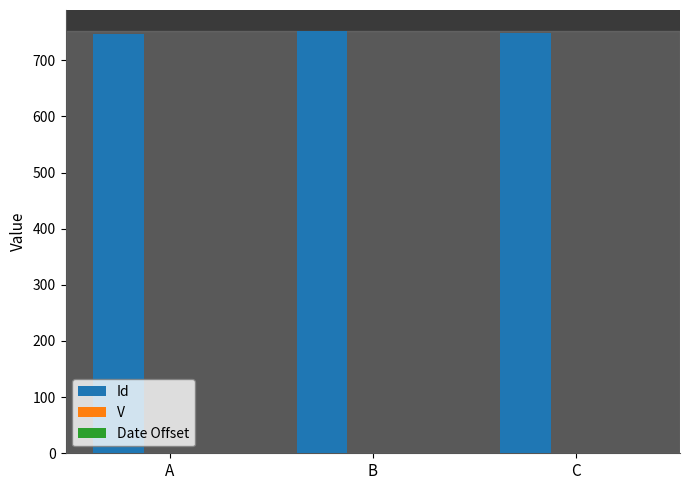

The Id series shows 746.5 at A. True or false?

True